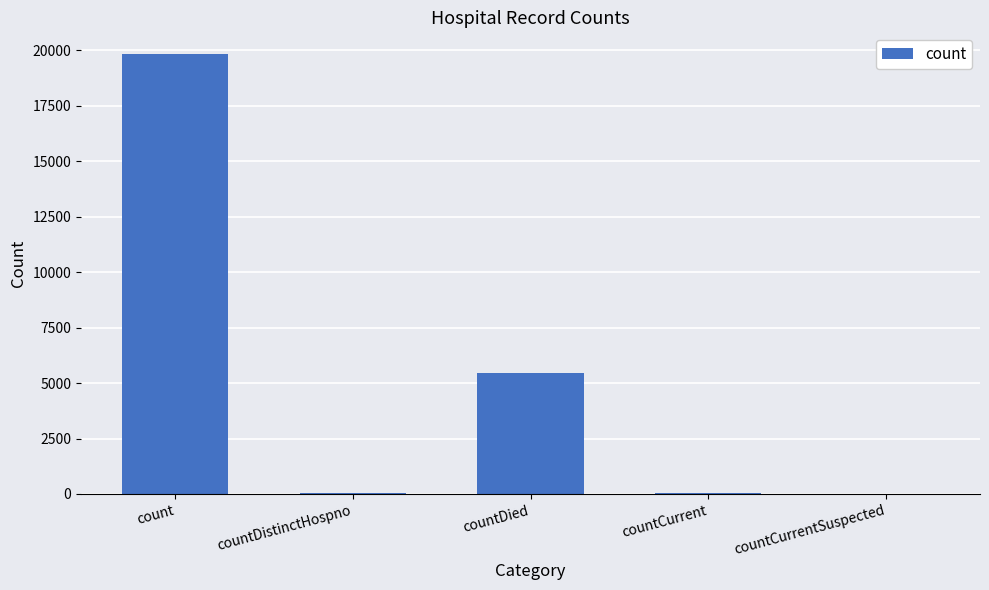

Between countDistinctHospno and count, which is larger?

count